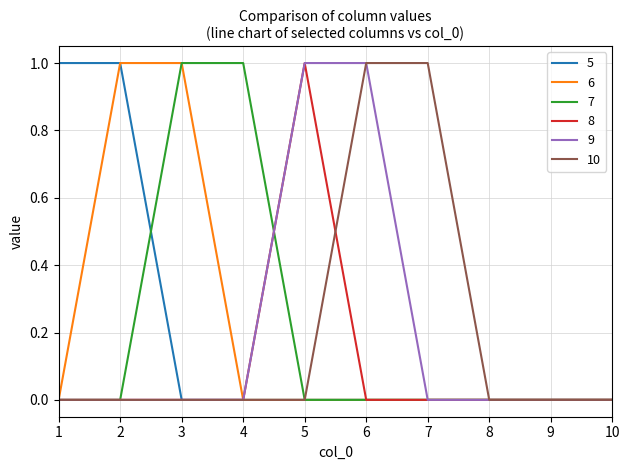

True or false: 5 has a value of 0 at 6.

True